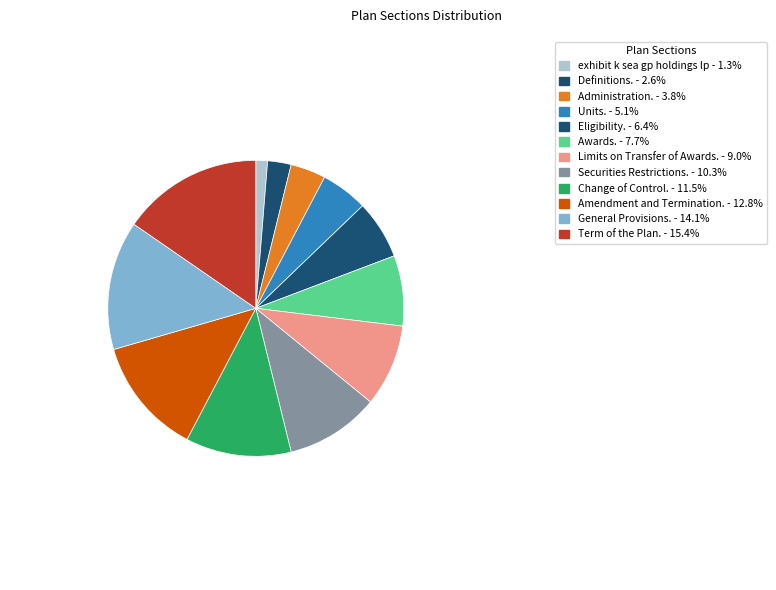

Is it true that Amendment and Termination. is 13% of the pie?

True